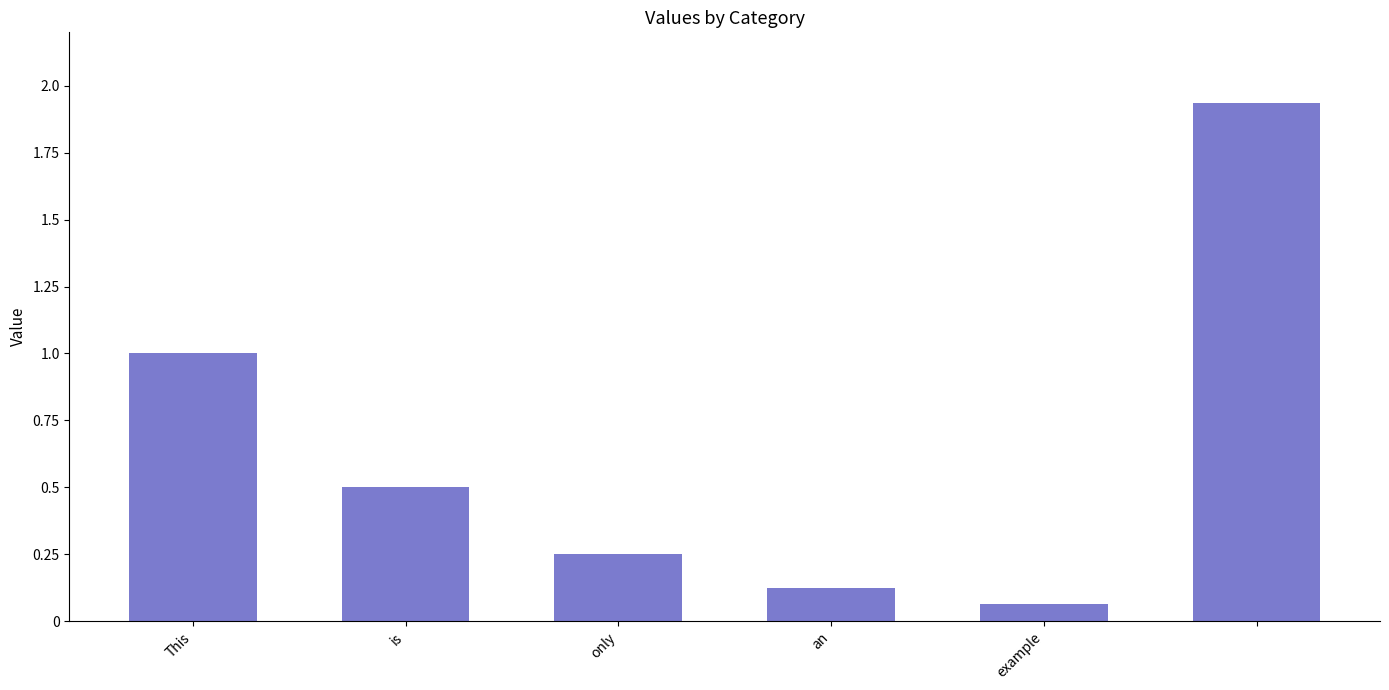

What is the difference between the second highest and minimum values?

0.9